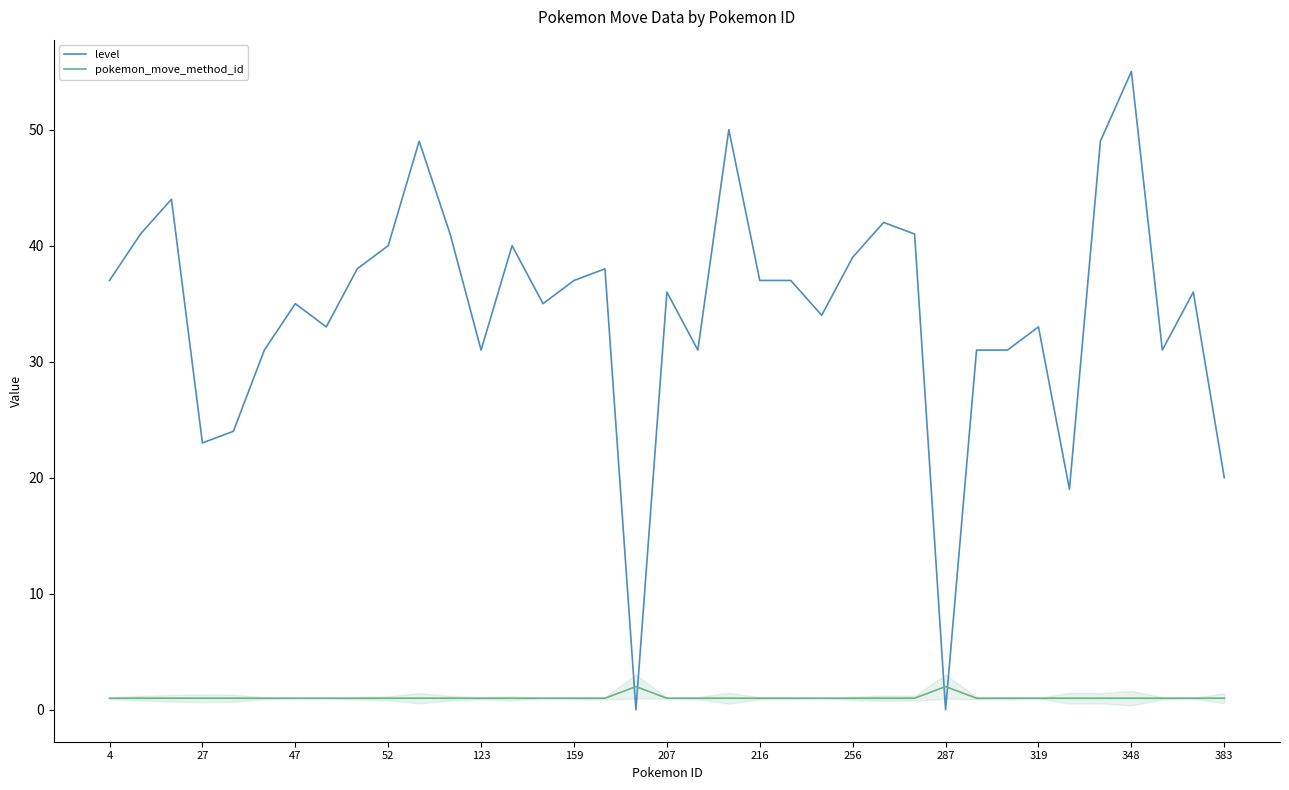

What is the difference between the second highest and minimum values in the level series?

50